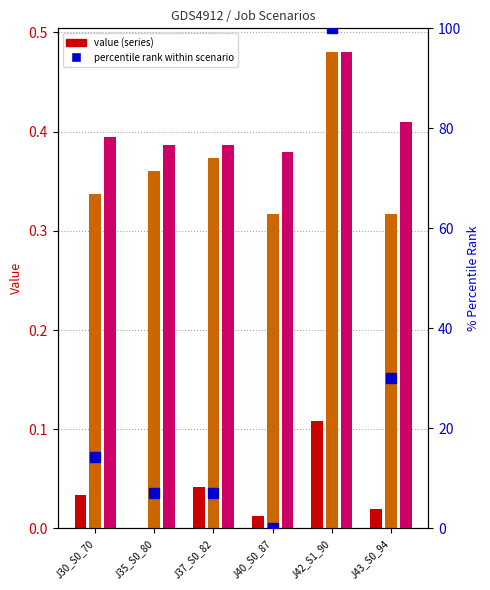

What is the approximate value of percentile rank at J42_S1_90?

100.0